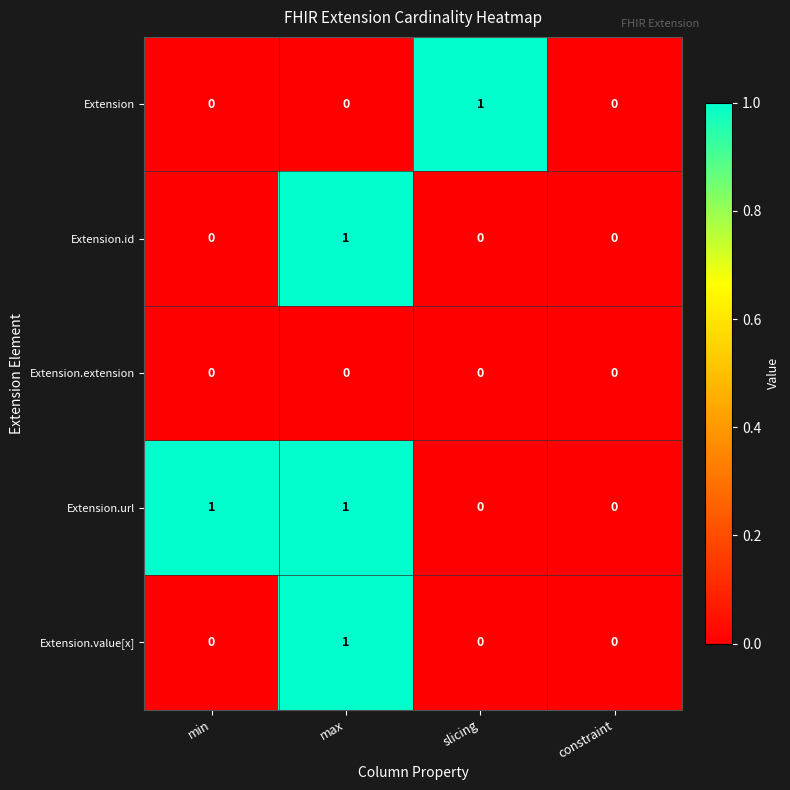

How many data points does each series have?

4